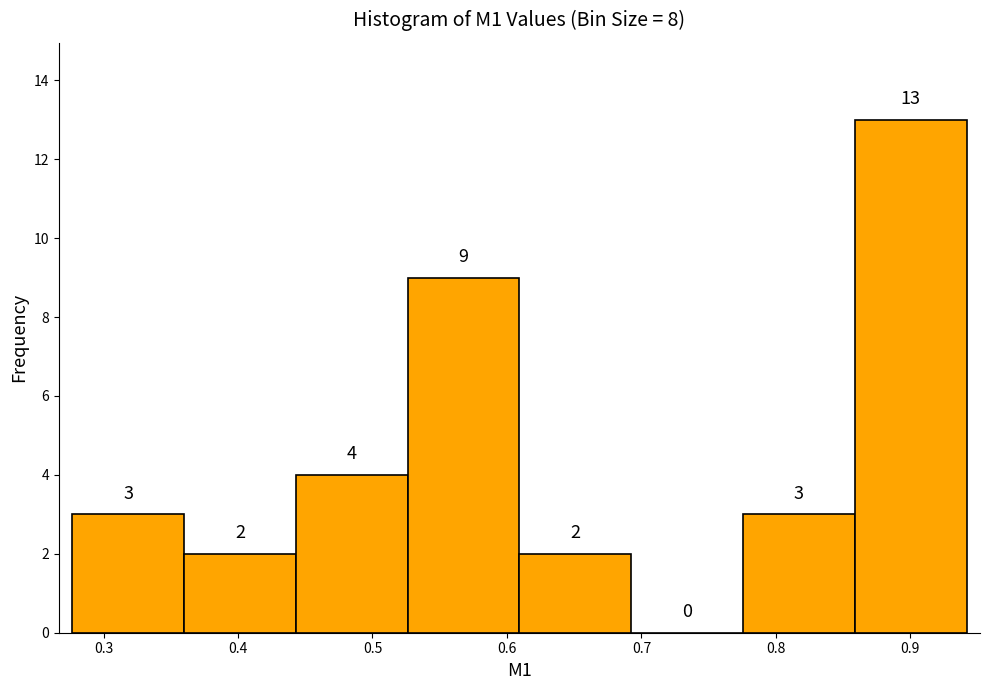

What is the height of the bar covering 0.53 to 0.61 on the x-axis? The bar edges are not printed on the chart, so give them approximately, as read against the axis.

9